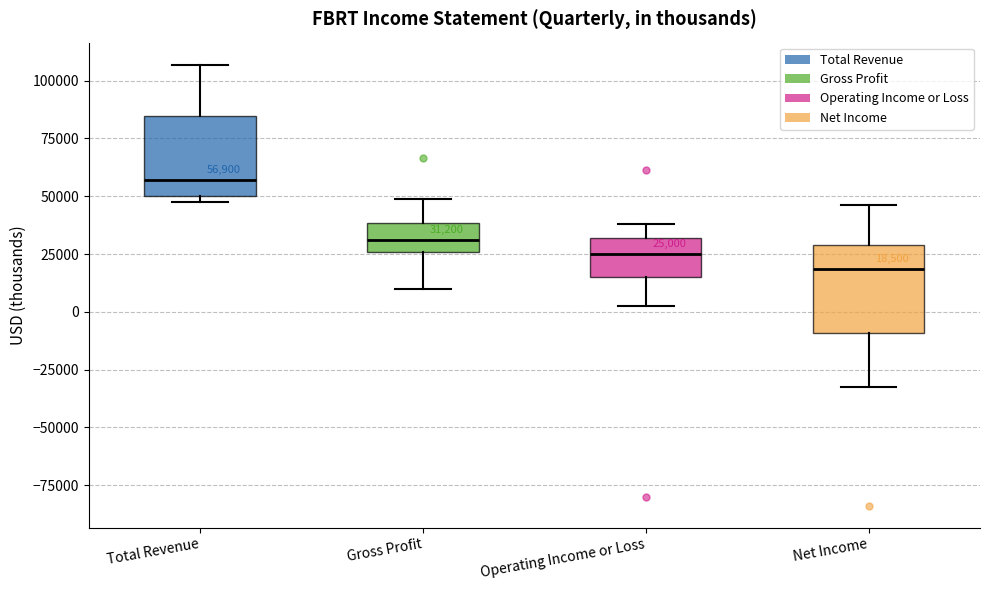

Which box's median line is the lowest?

Net Income